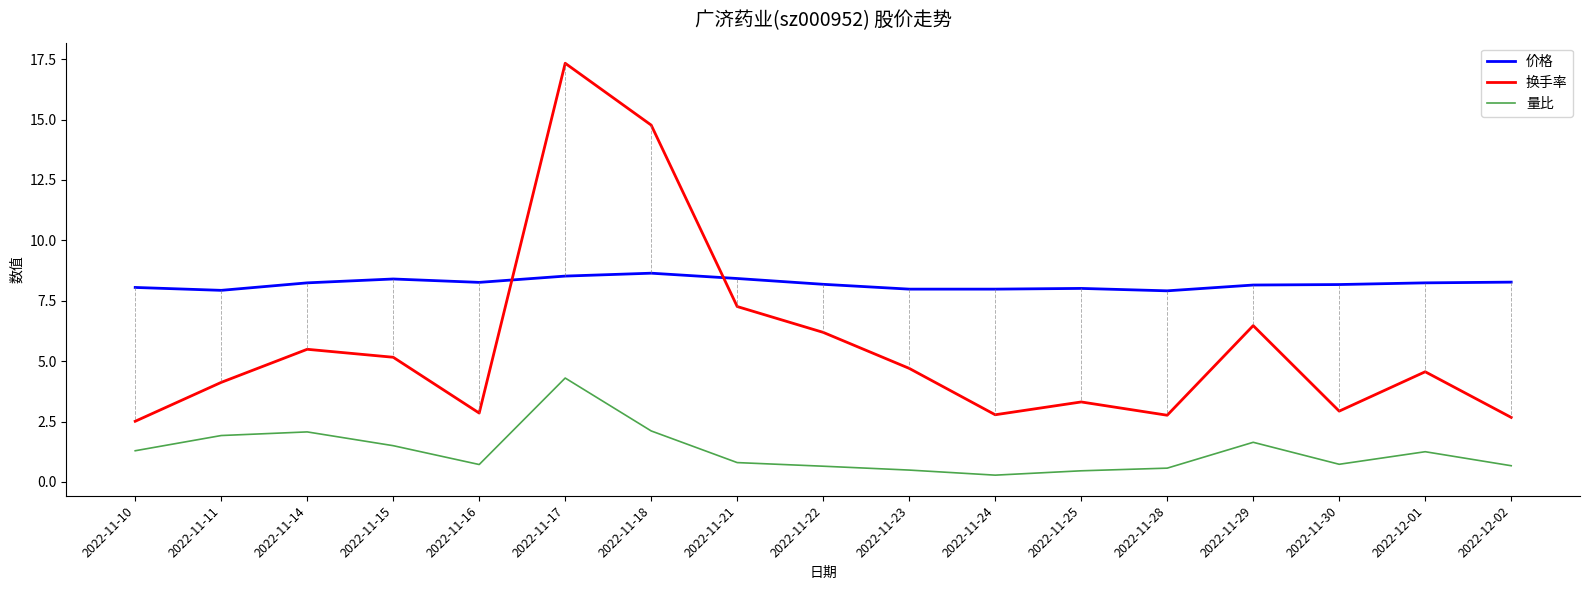

True or false: 换手率 and 价格 cross at least once.

True